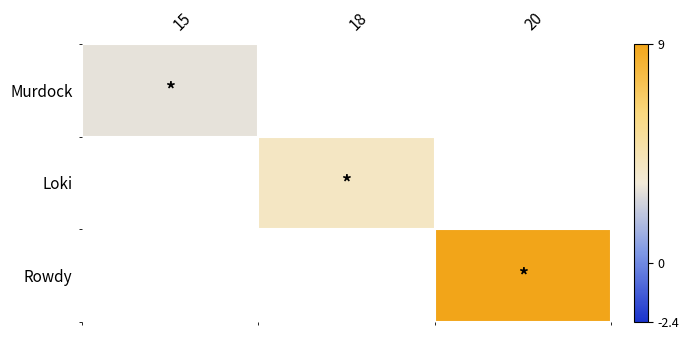

List the labels in order of Murdock value, smallest first.

15, 18, 20